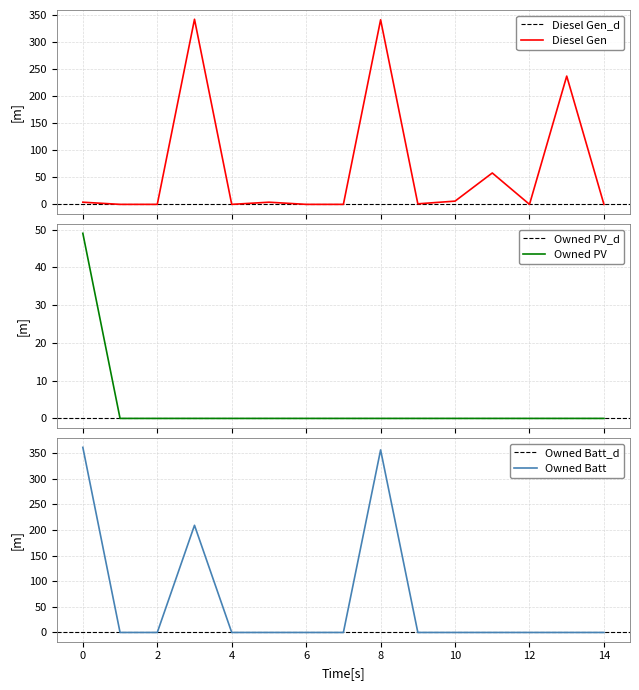

How many lines are shown in the chart?

3